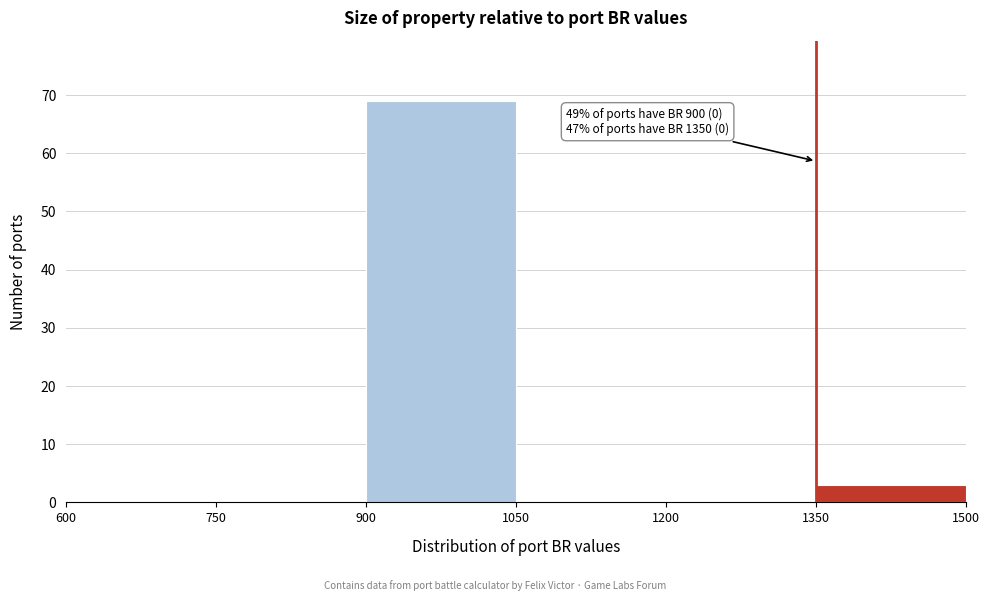

Over which range of the x-axis is the bar tallest?

900 to 1050